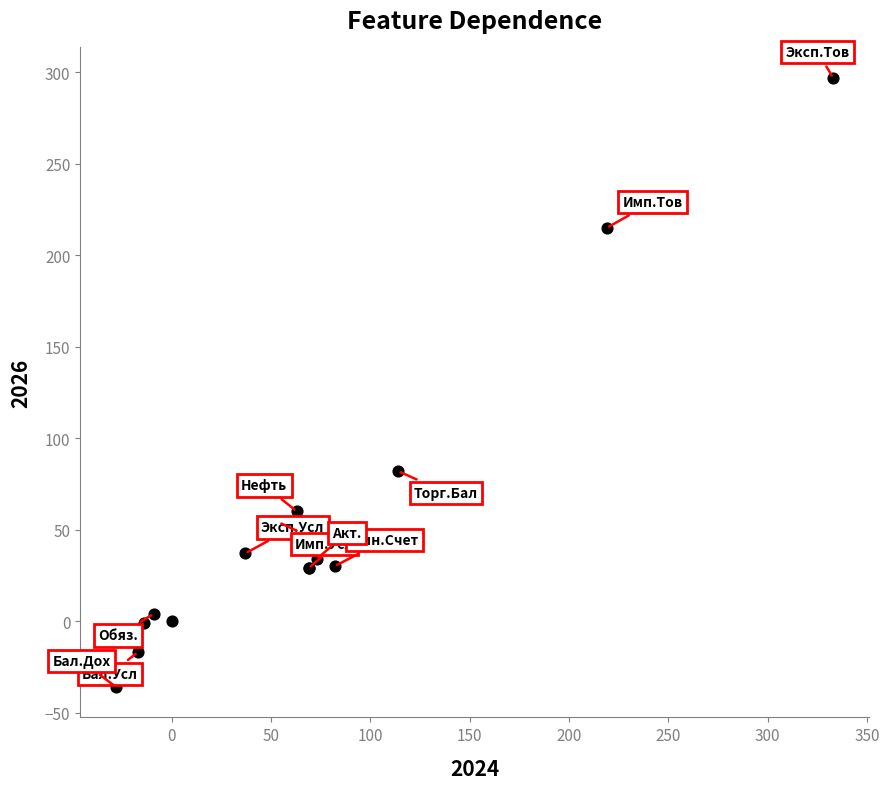

What Y value in the scatter plot is closest to 130?

82